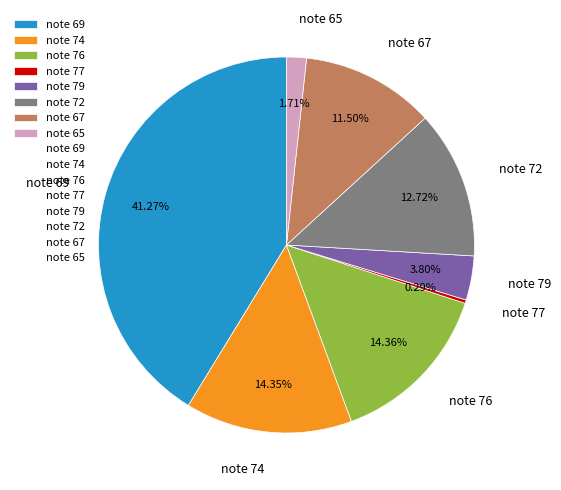

Which category has the biggest portion of the pie?

note 69